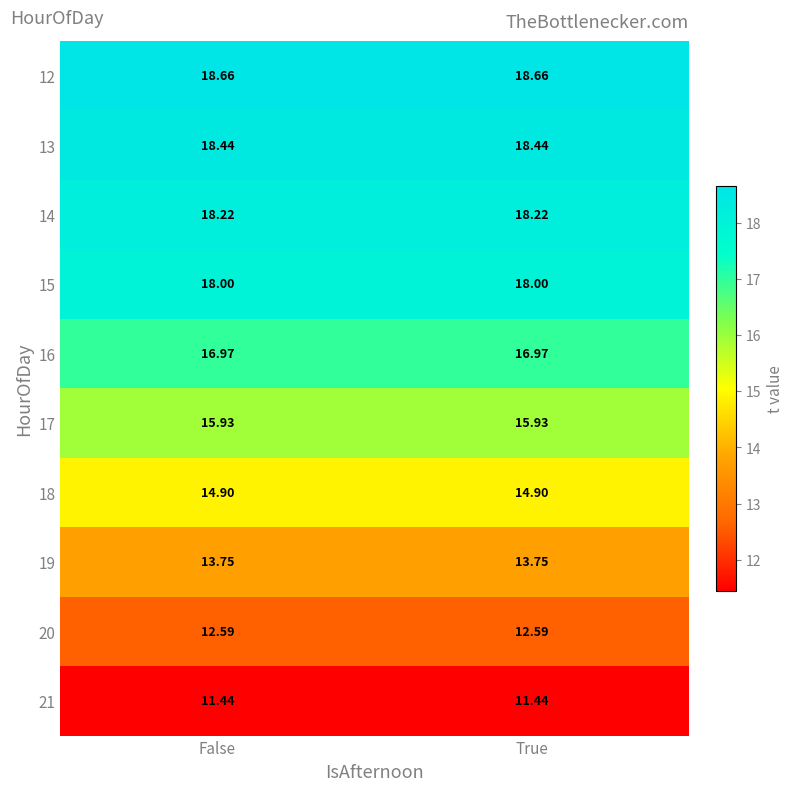

Is the value of 14 at True greater than the value of 21 at True?

Yes